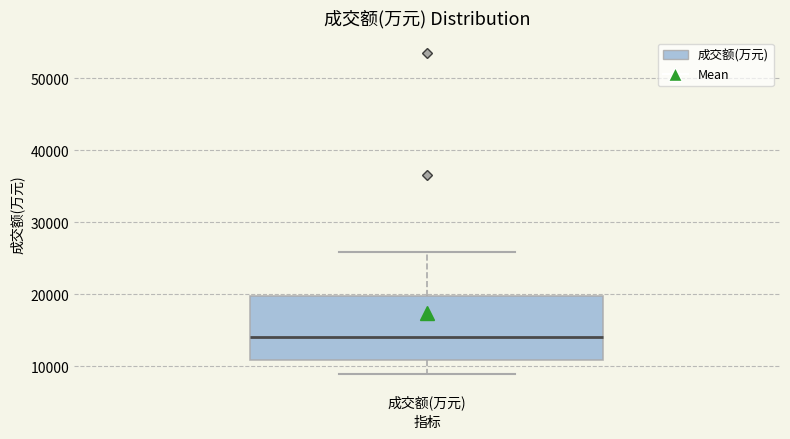

Transcribe this box plot: give where the median line is, the range the box spans, and where the two whiskers end, as read against the y-axis. The values are not printed on the chart, so give them approximately, as read against the axis.

median 14000, box 11000 to 20000, whiskers 9000 to 26000